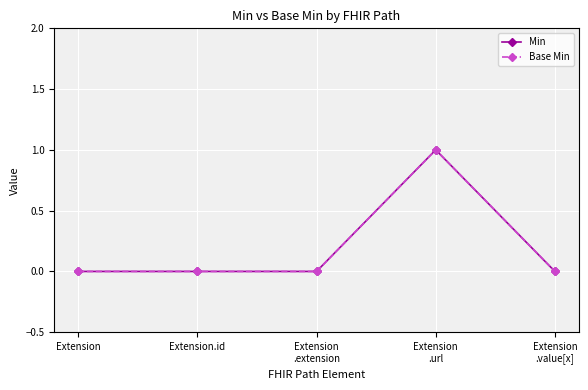

Does the chart have visible grid lines?

Yes